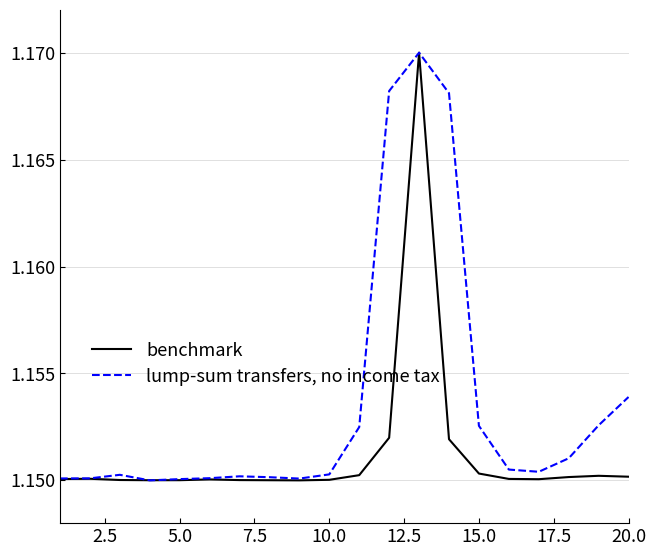

True or false: lump-sum transfers, no income tax has more than 1 interior local peaks.

True